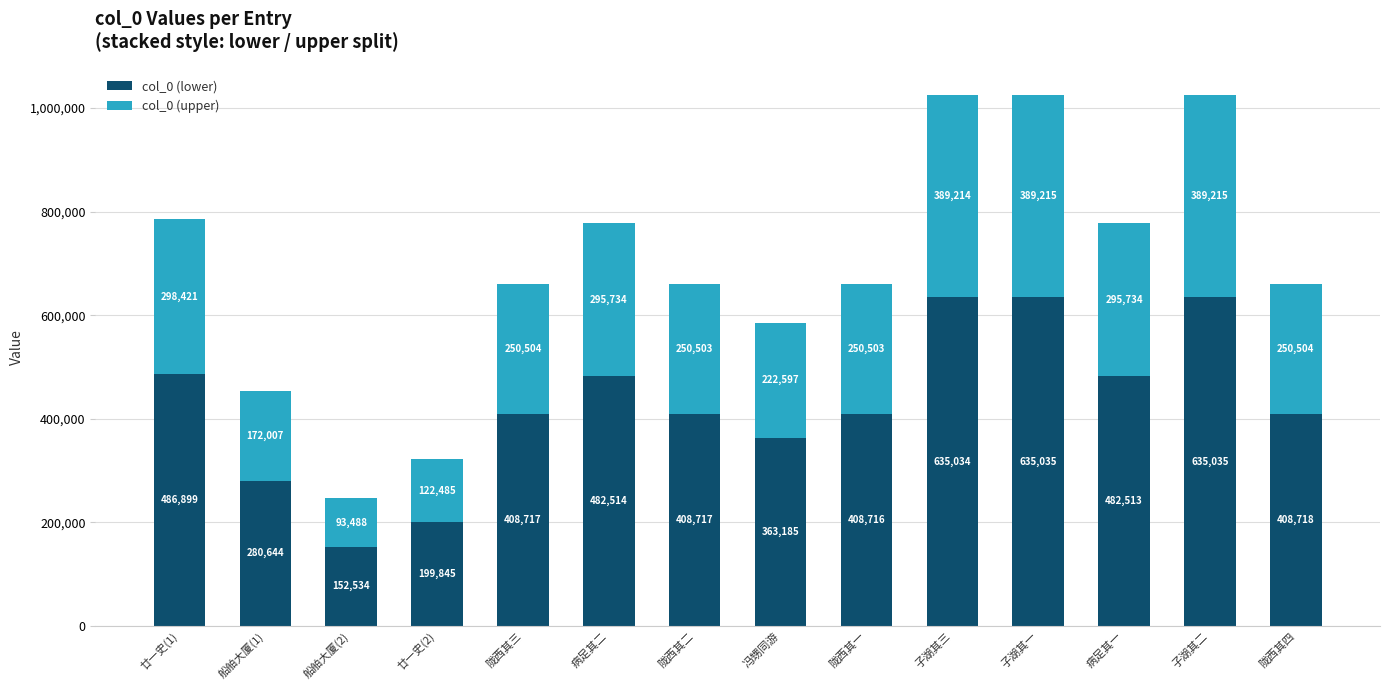

At which label does col_0 (lower) reach its minimum?

船舶大厦(2)